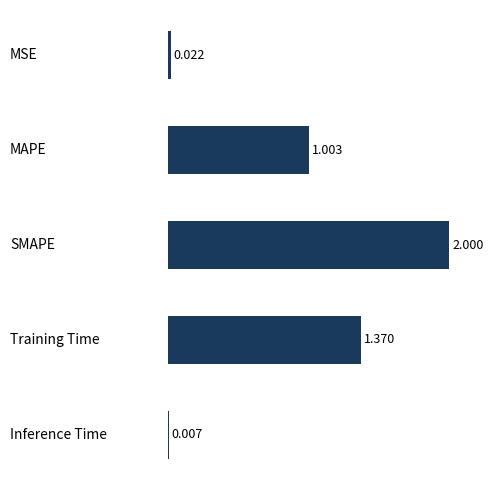

What is the label of the 1st bar from the top?

MSE